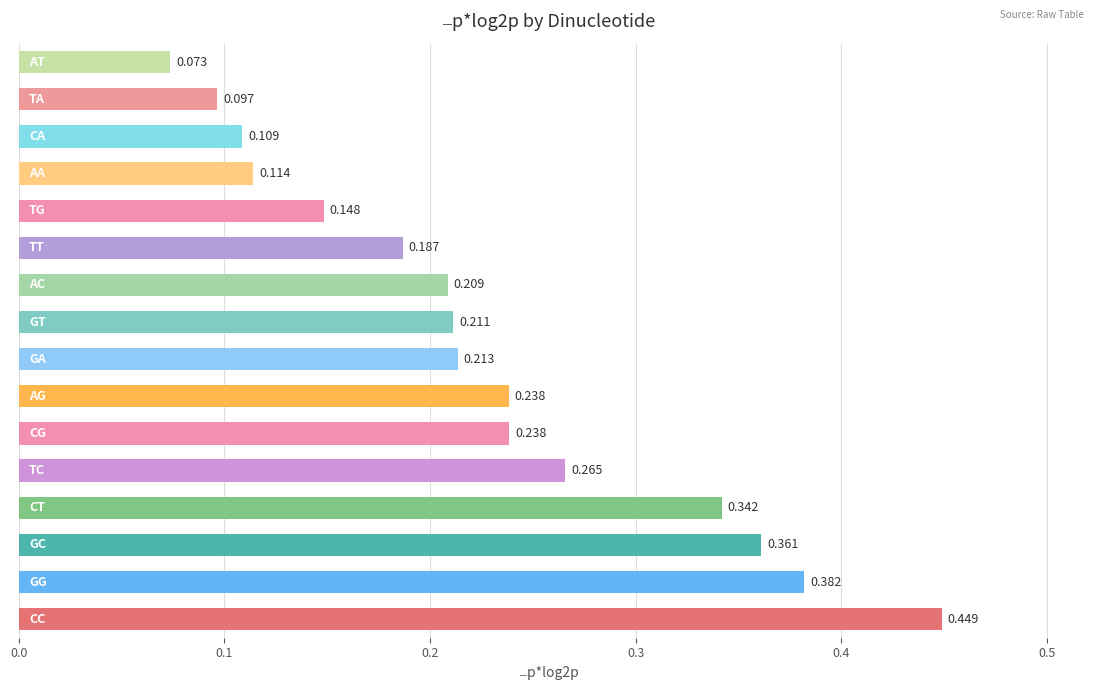

How many bars are there in total?

16